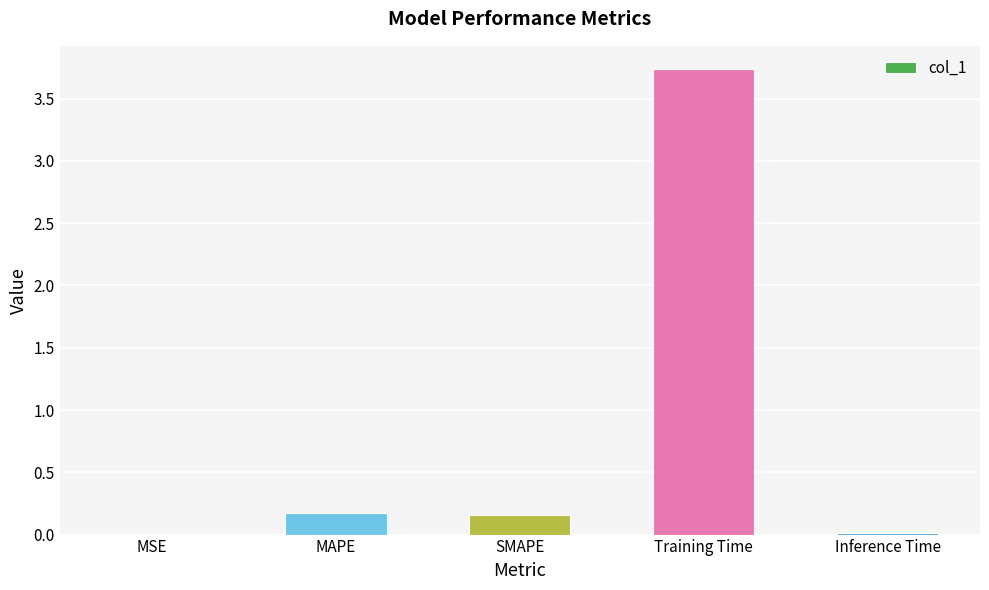

True or false: the data shows 0.2 at SMAPE.

True